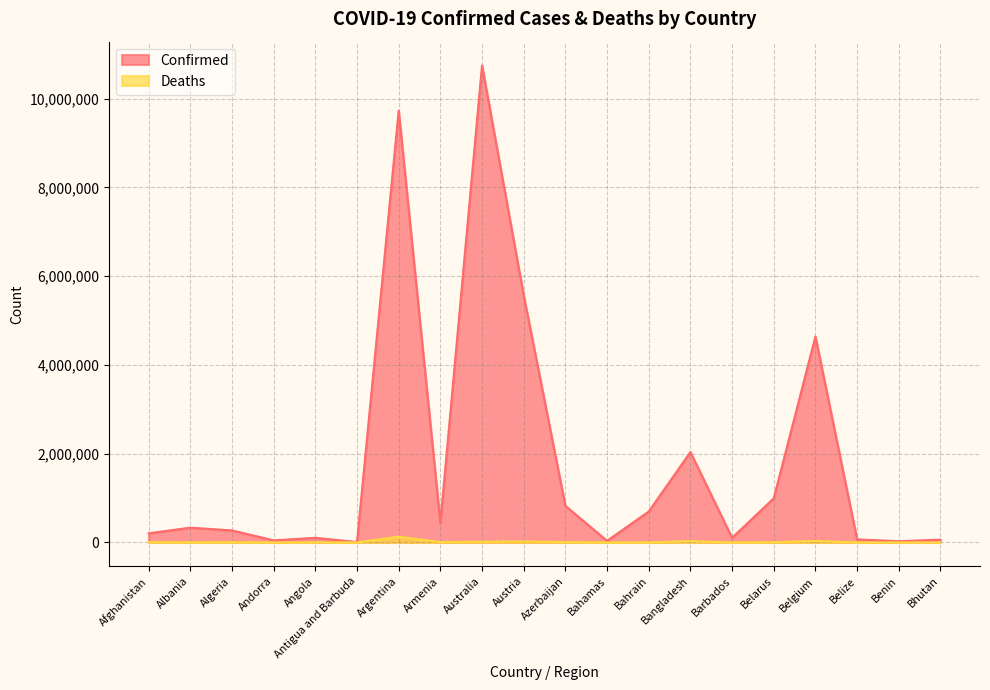

Which series has the largest range (max minus min)?

Confirmed